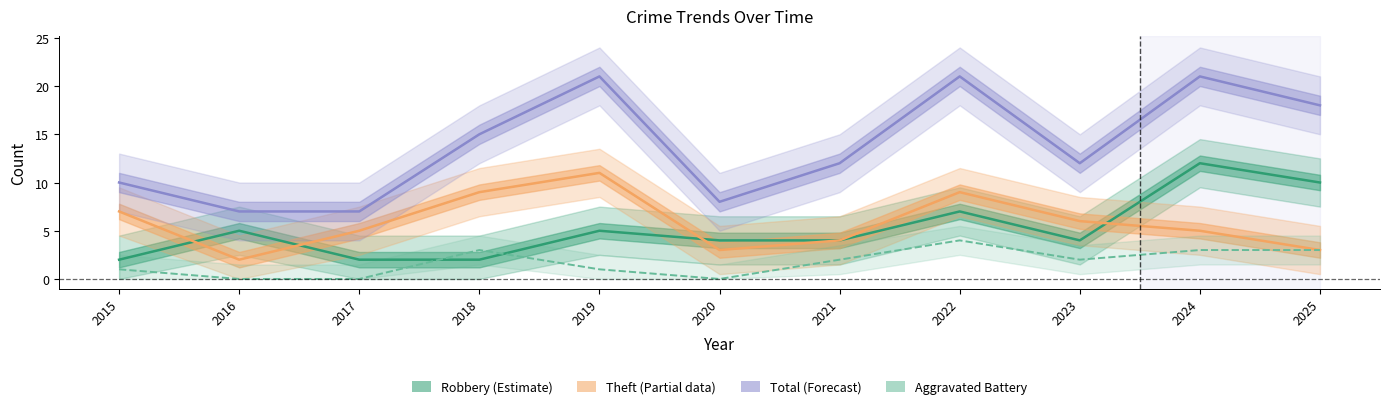

At which label does Total reach its peak?

2019